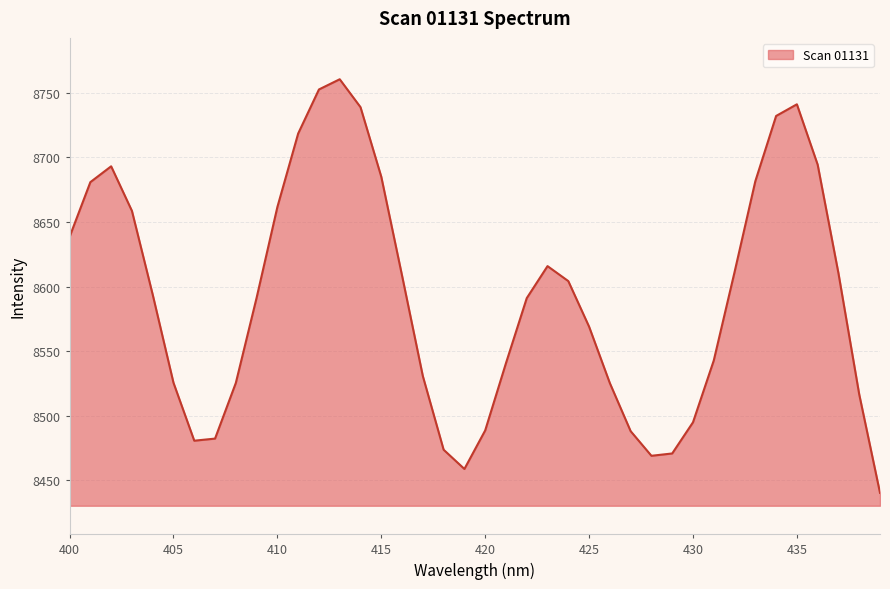

What is the difference between the maximum and minimum values?

320.4